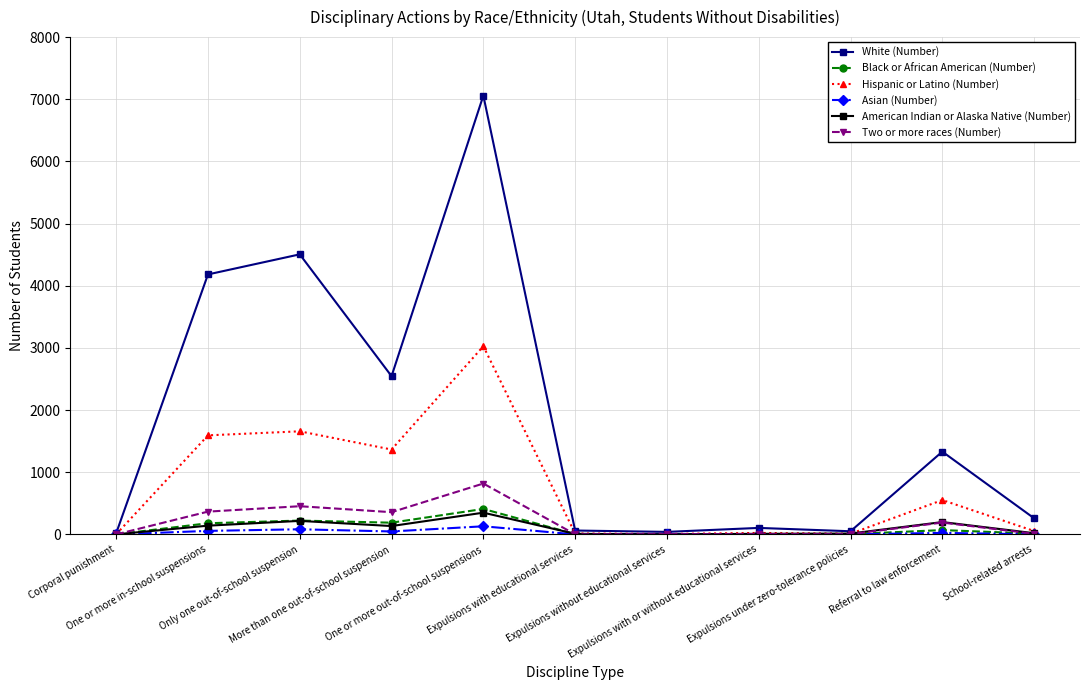

What is the maximum value shown in the chart?

7059